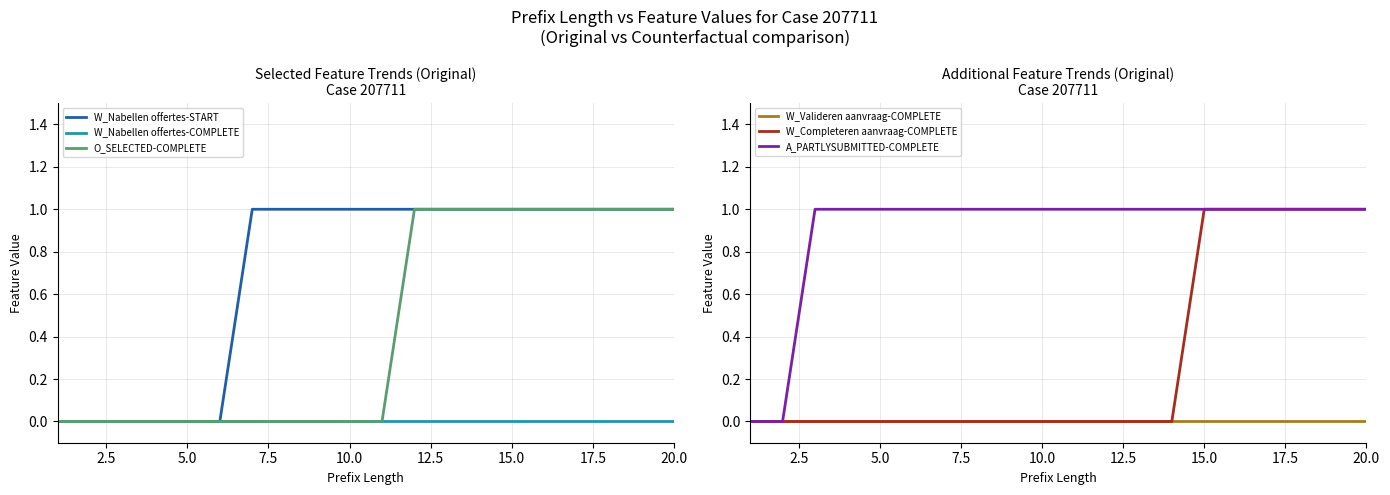

True or false: A_PARTLYSUBMITTED-COMPLETE and W_Valideren aanvraag-COMPLETE intersect in this chart.

False